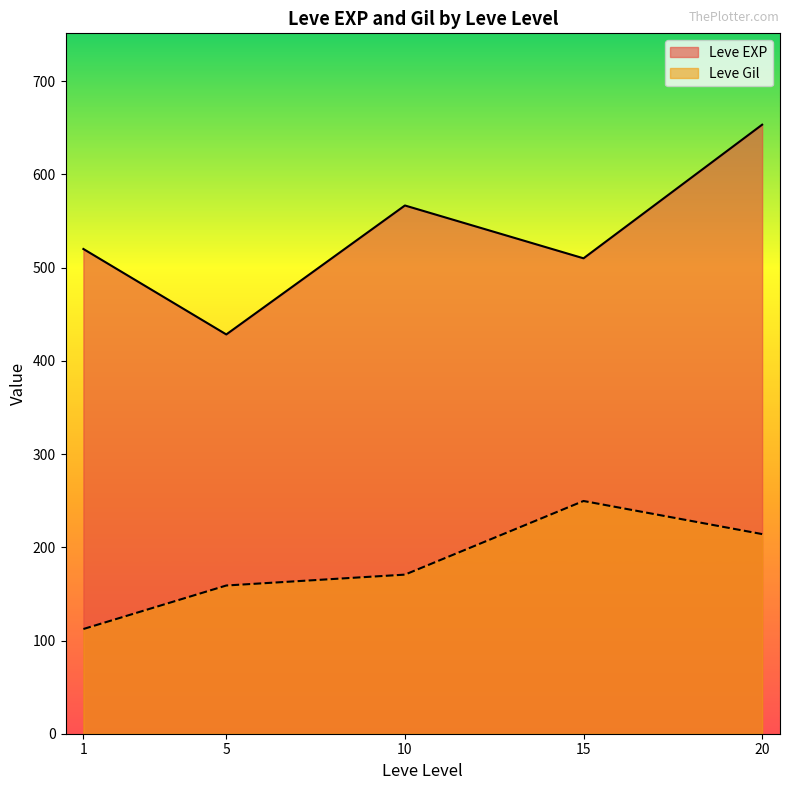

What is the maximum value shown in the chart?

653.3